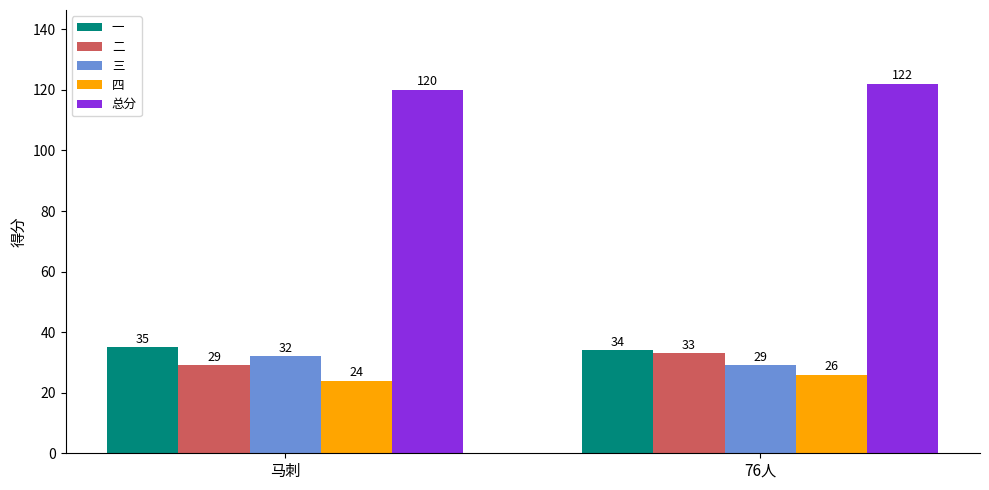

What is the value of the 一 bar at the 1st from the left?

35